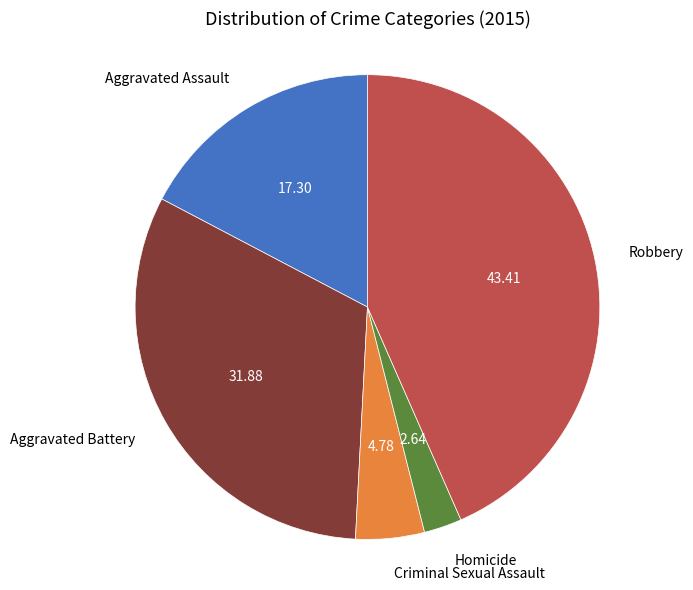

Is it true that Aggravated Battery is 26% of the pie?

False